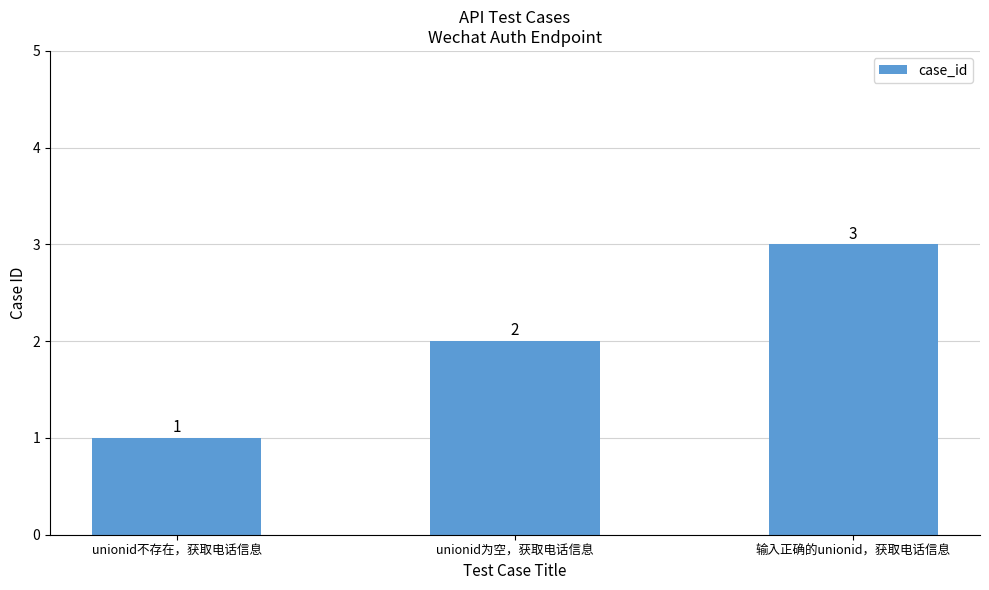

Approximately how many times larger is the value at unionid不存在，获取电话信息 compared to 输入正确的unionid，获取电话信息?

0.3